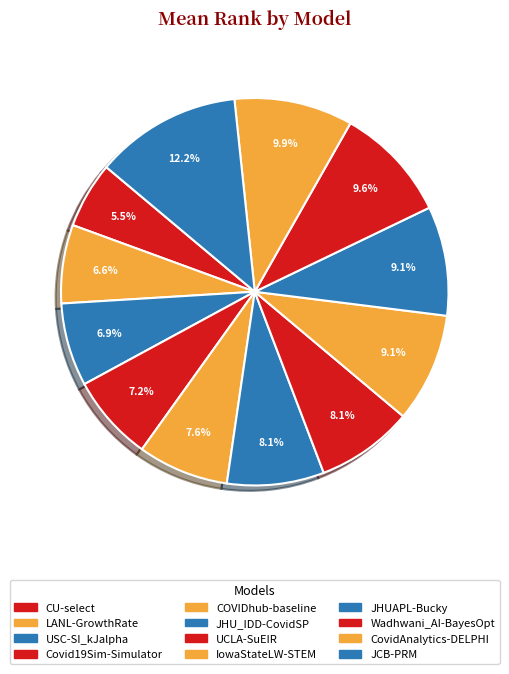

To the nearest percent, what percentage of the pie is Covid19Sim-Simulator?

7%